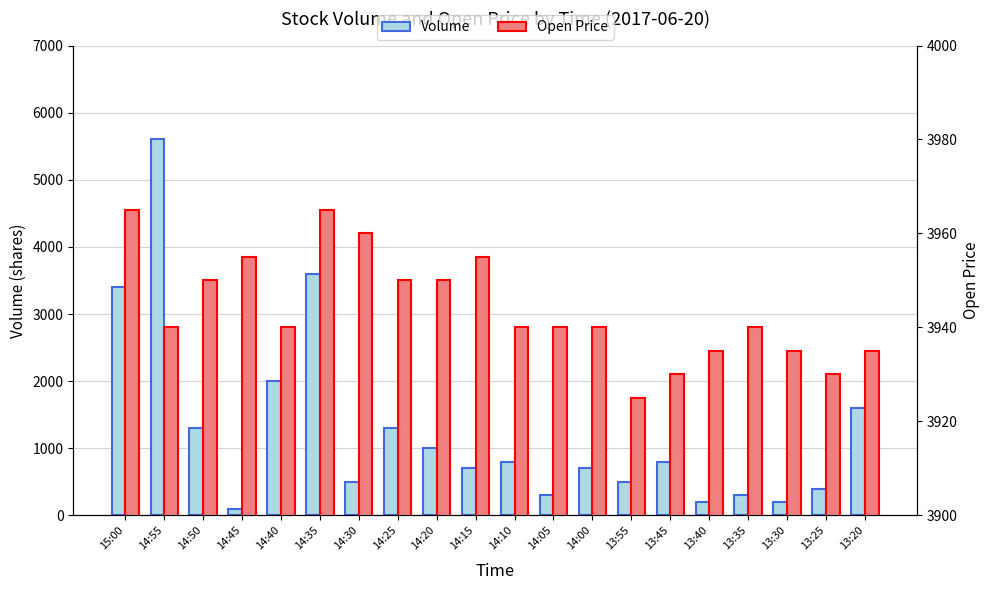

Which category has the lowest value in the Volume series?

14:45